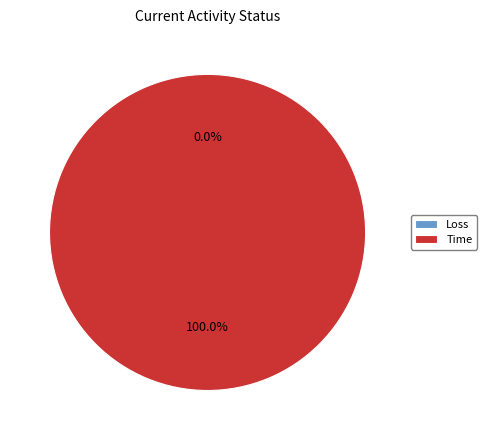

Rank the categories by value from highest to lowest.

Time, Loss